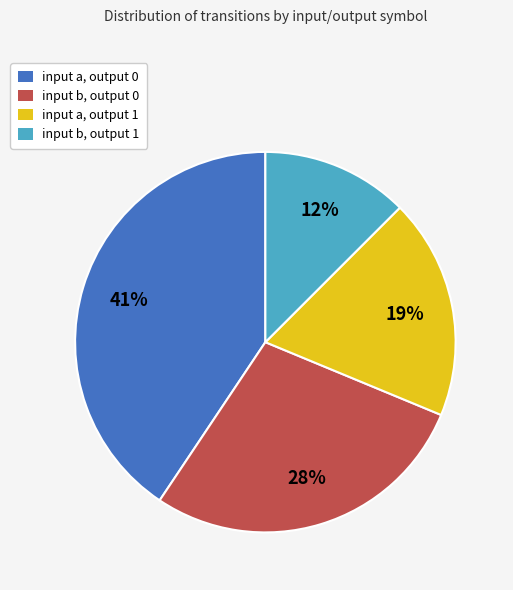

Is it true that input b, output 1 is 12% of the pie?

True